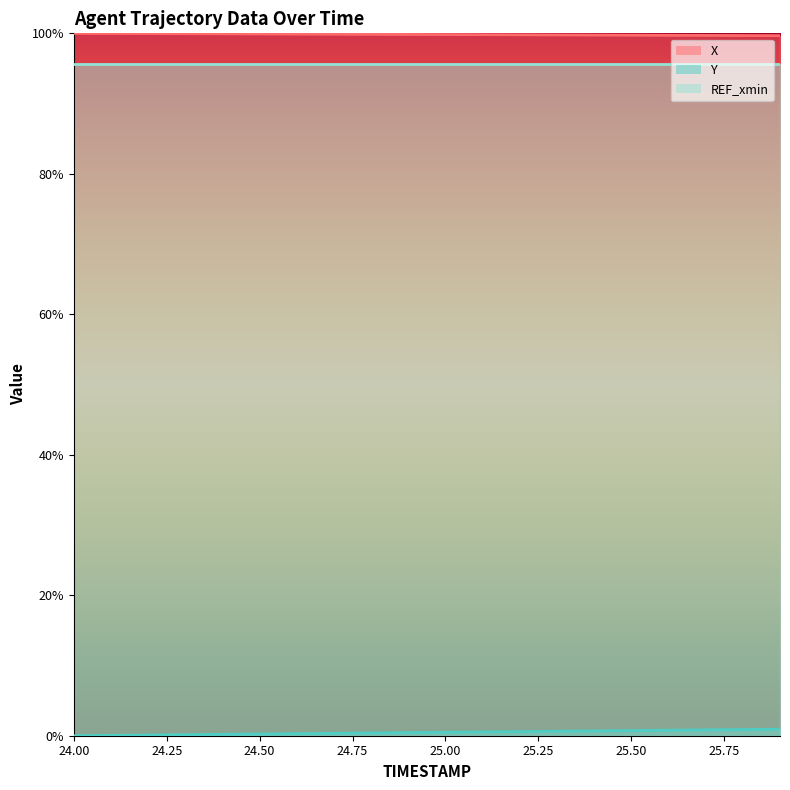

True or false: Y has more than 1 interior local peaks.

False